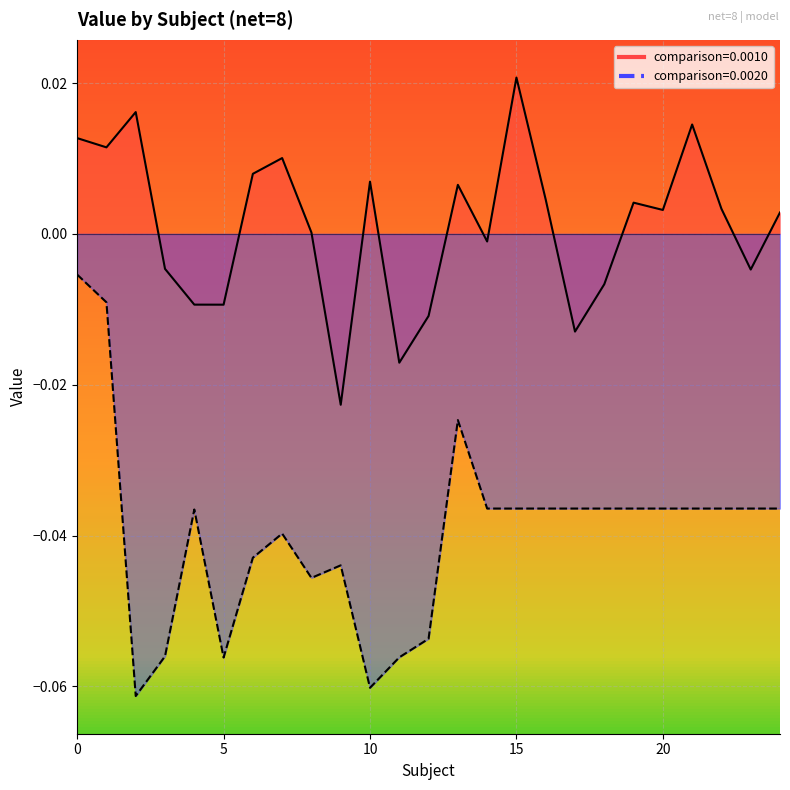

Is the value of value_0.0020 at 0 greater than the value of value_0.0010 at 18?

Yes